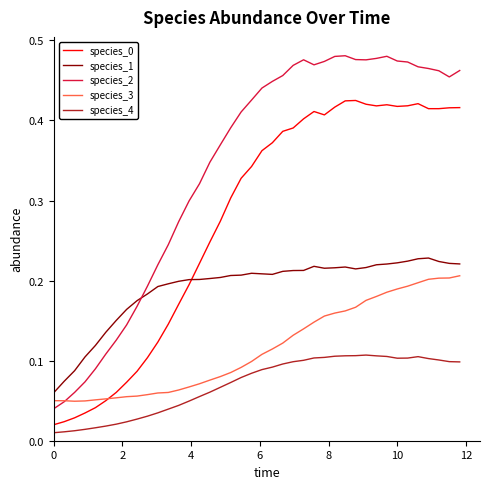

Which series has the largest total across all categories?

species_2